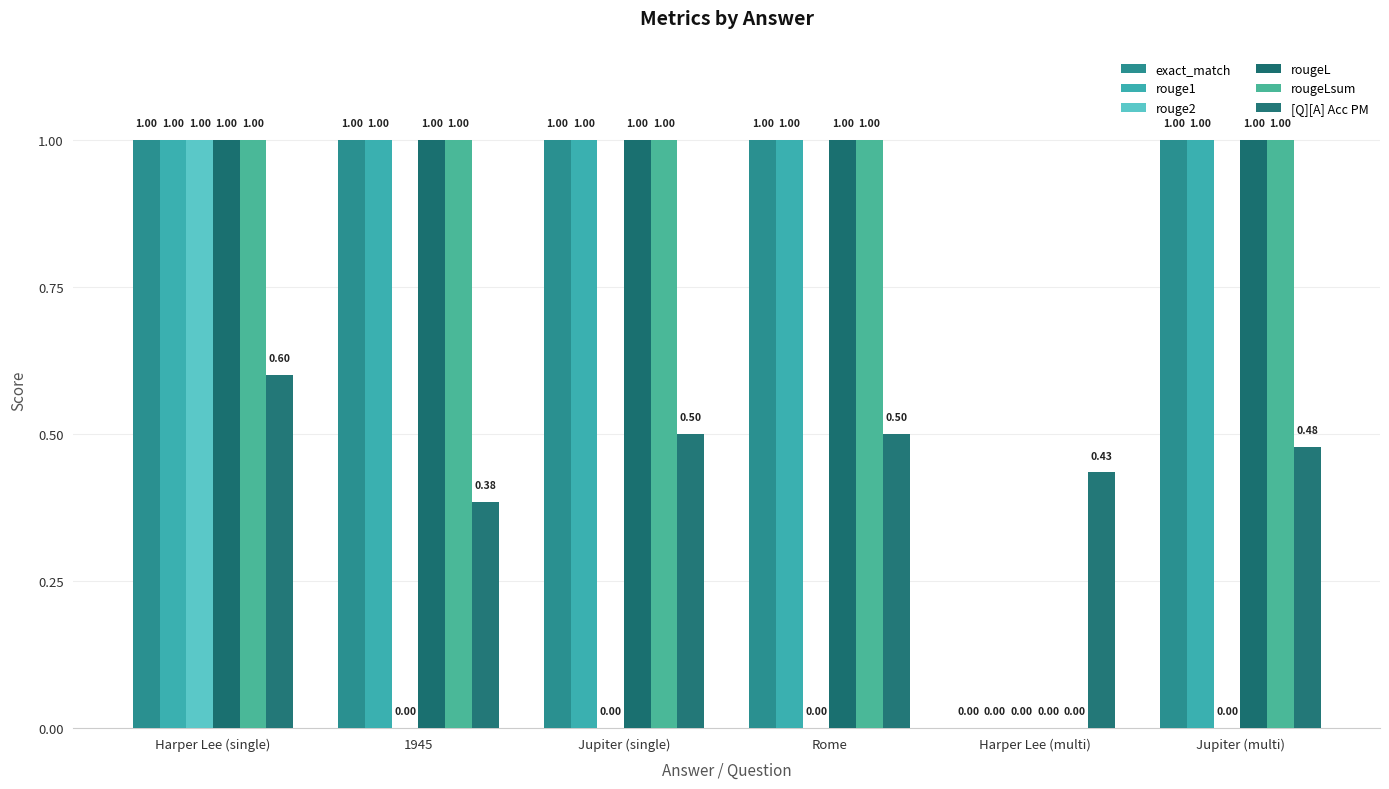

How many groups of bars are there?

6